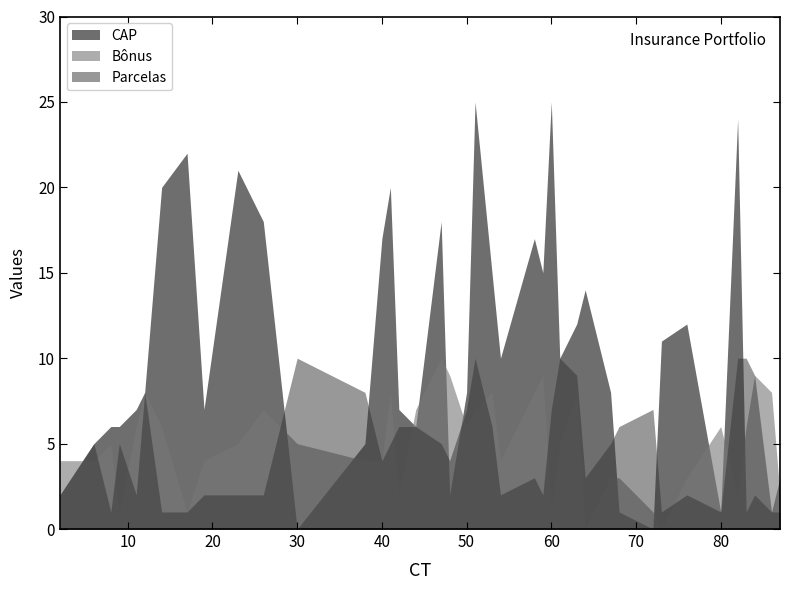

How many values are above zero?

38